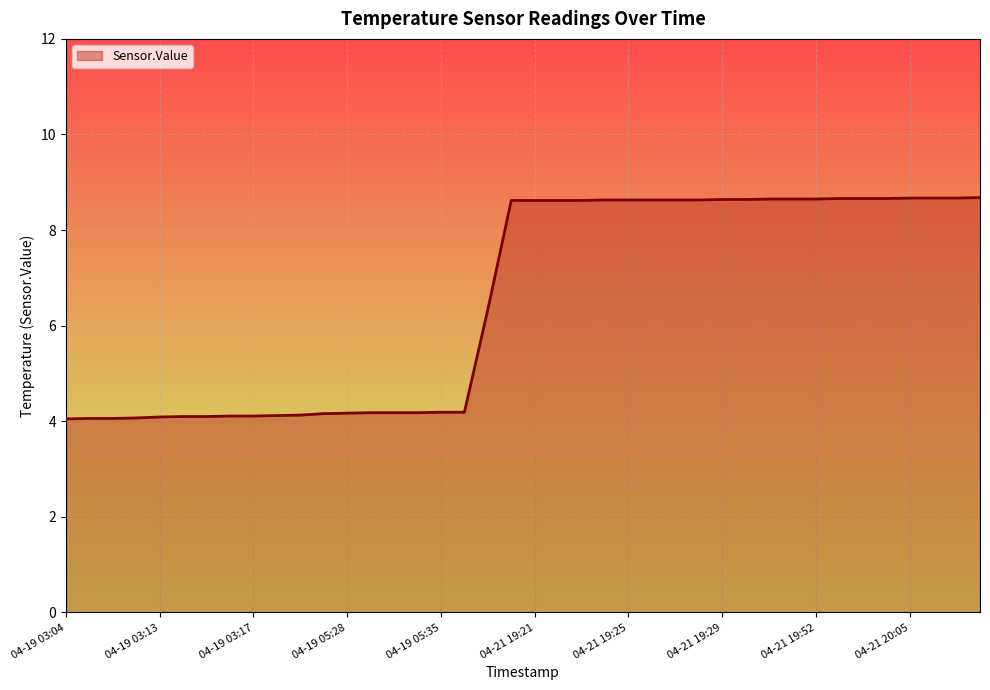

How many lines are shown in the chart?

1